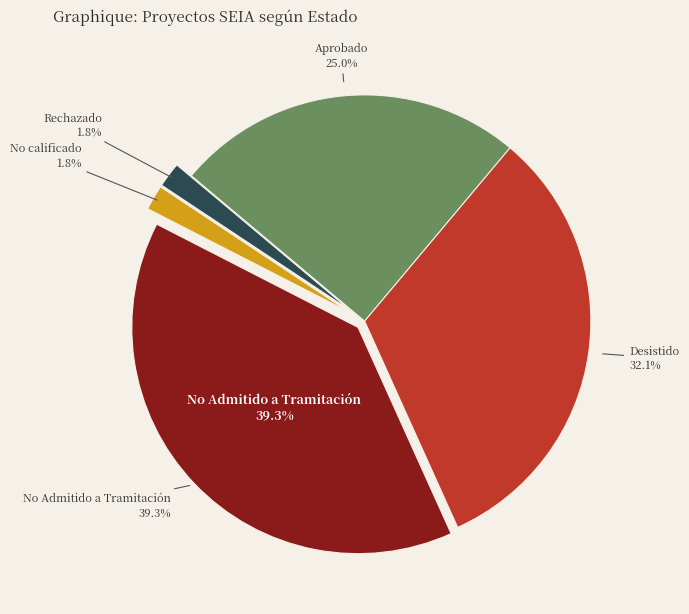

Combined, what portion of the pie is No Admitido a Tramitación and Aprobado?

64.3%